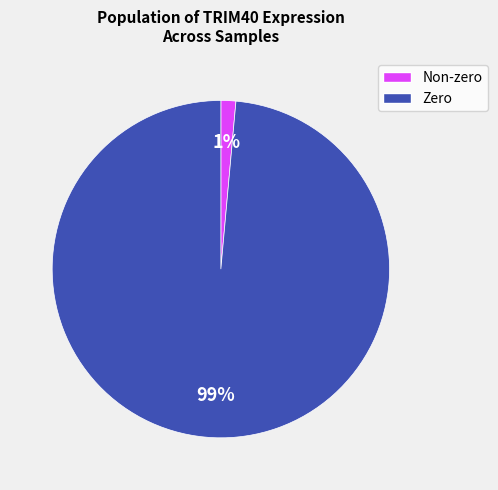

To the nearest percent, what is the average slice percentage?

50%